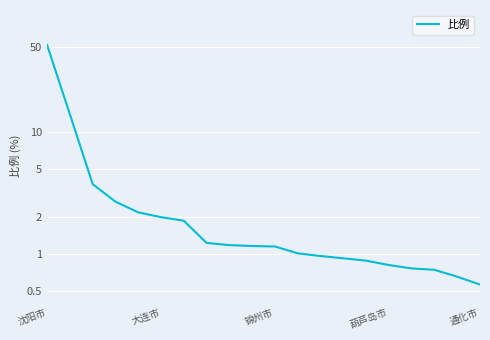

What value does the data have at 11?

1.0